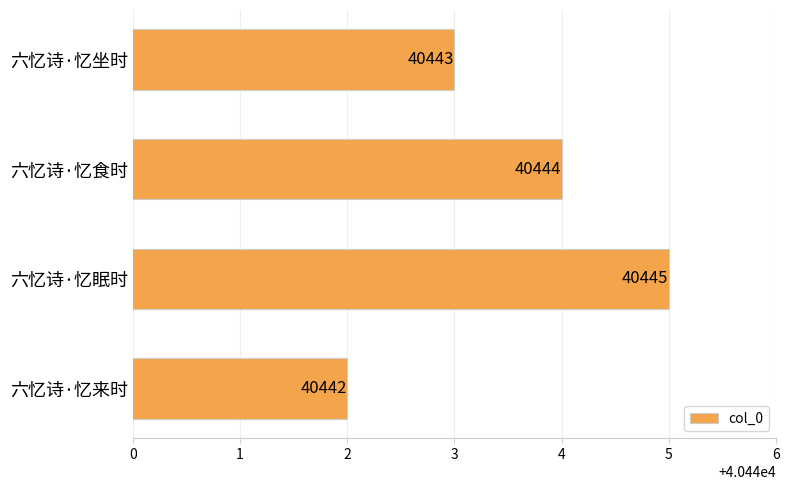

Reading top to bottom, extract all data points from this chart.

六忆诗·忆坐时=40443	六忆诗·忆食时=40444	六忆诗·忆眠时=40445	六忆诗·忆来时=40442